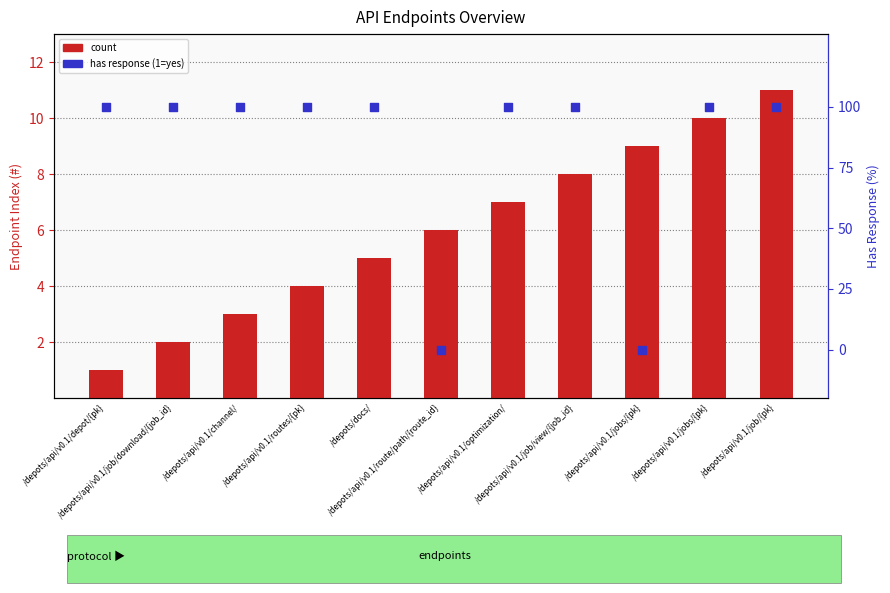

Is the value of percentile rank within the sample at /depots/api/v0.1/job/{pk} greater than the value of count at /depots/api/v0.1/routes/{pk}?

Yes